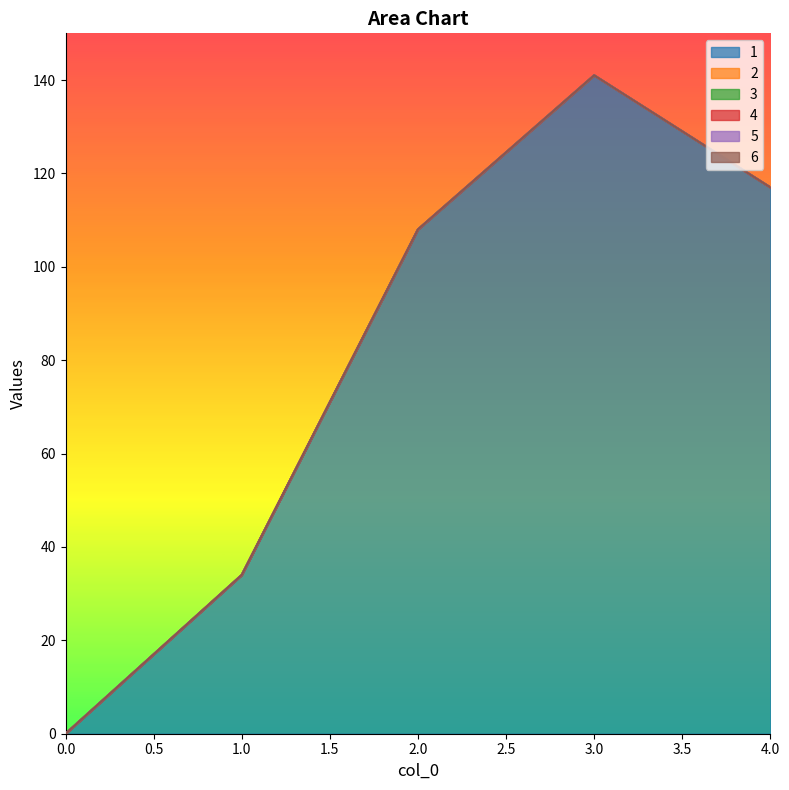

True or false: 3 and 5 cross at least once.

False